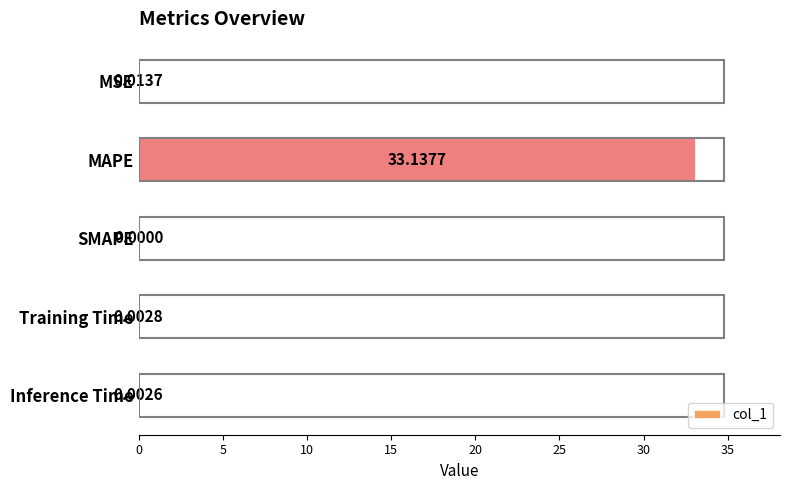

Which category has the highest value across all series?

MAPE